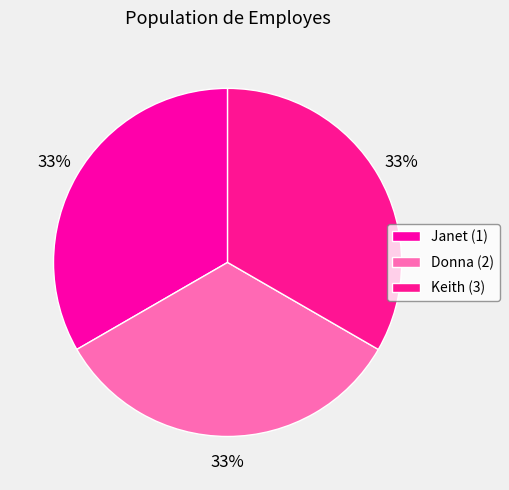

To the nearest percent, what is the combined percentage of Janet (1) and Donna (2)?

67%